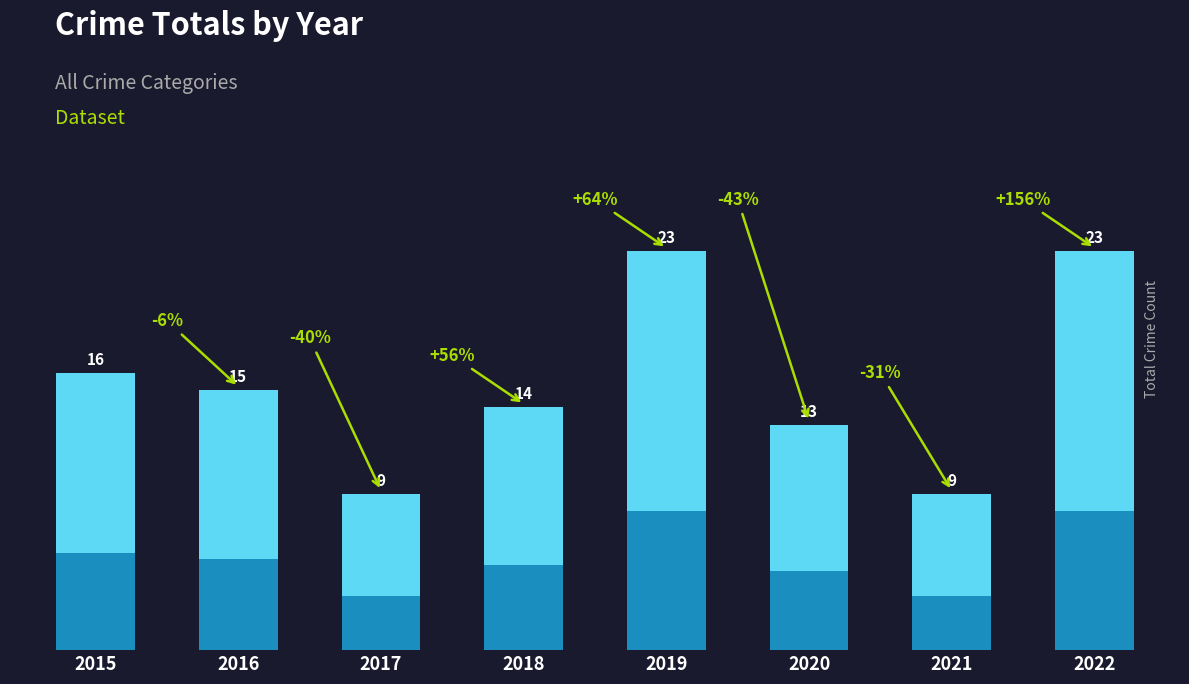

What is the difference between the second highest and minimum values?

14